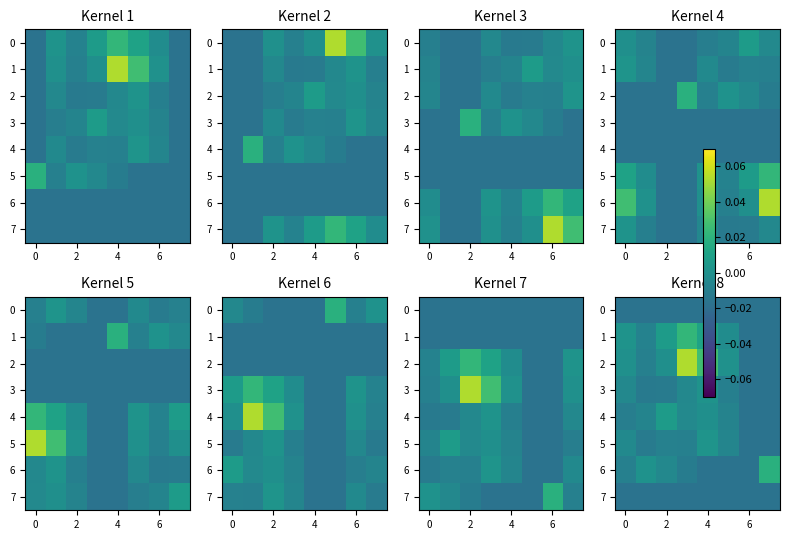

How many values in 6 are above zero?

2